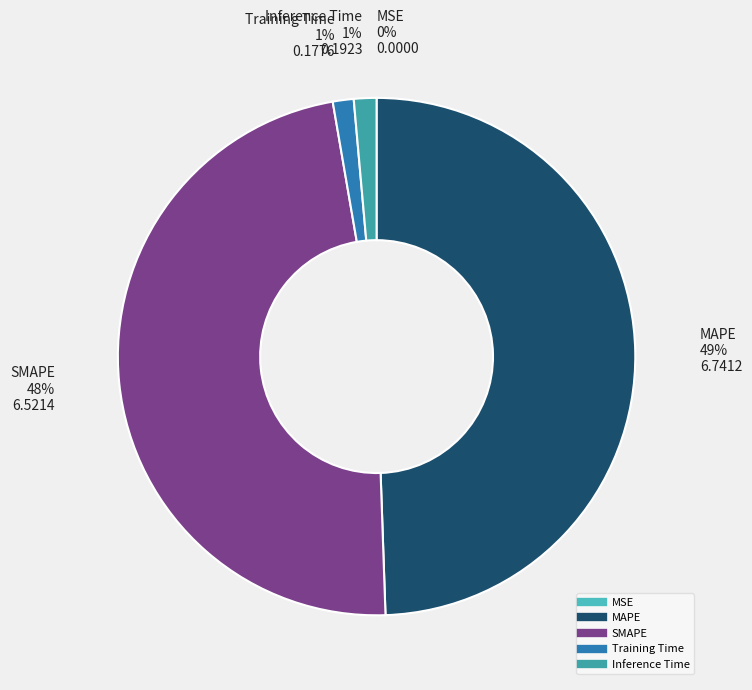

Is it true that Inference Time is 1% of the pie?

True